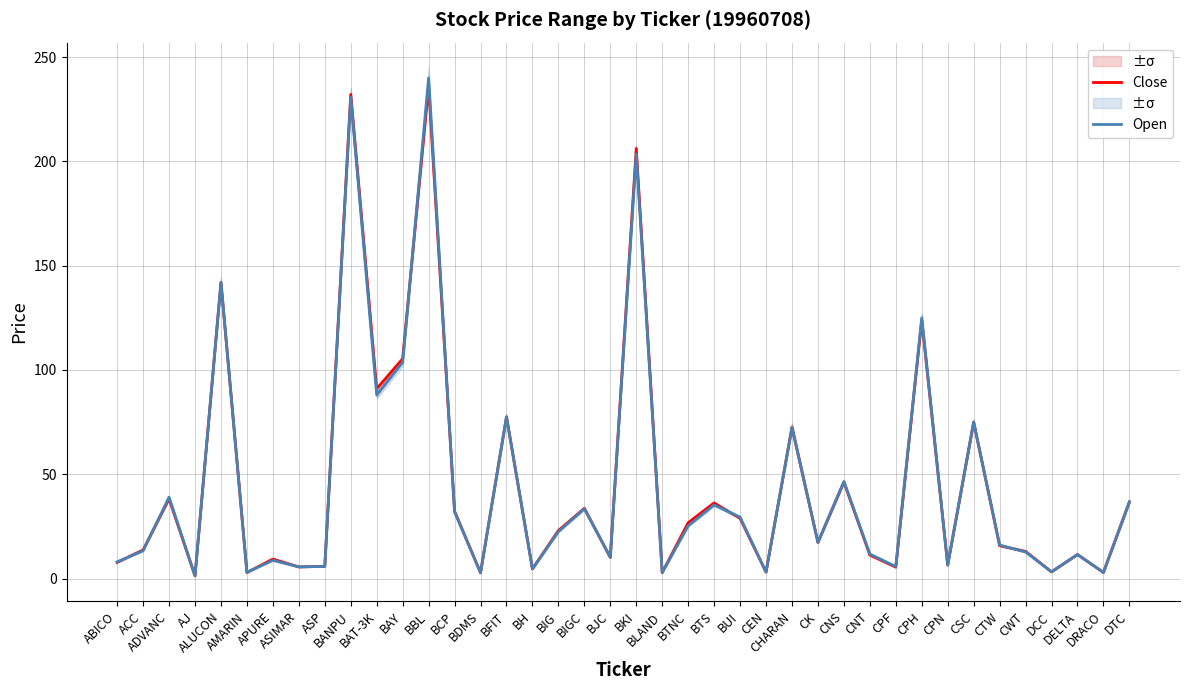

How many values in the Open series exceed 17?

20